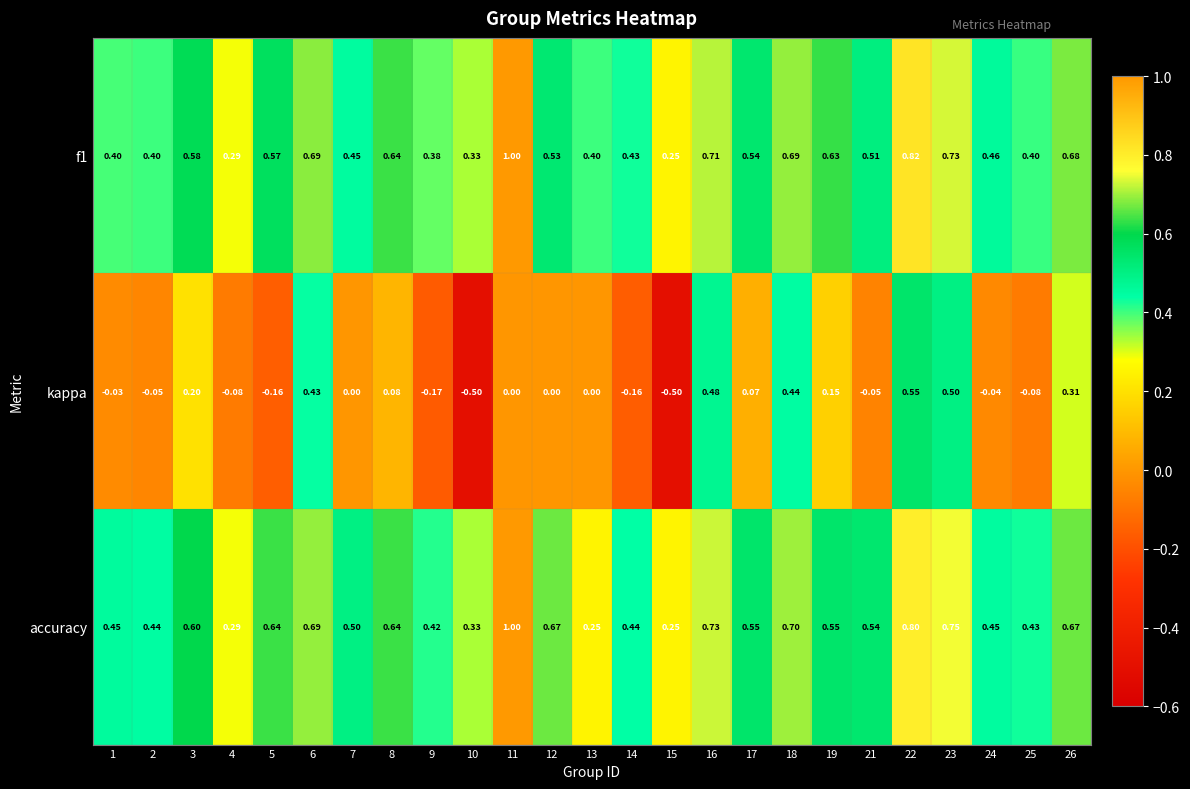

Between 16 and 22, which series saw the biggest shift?

f1